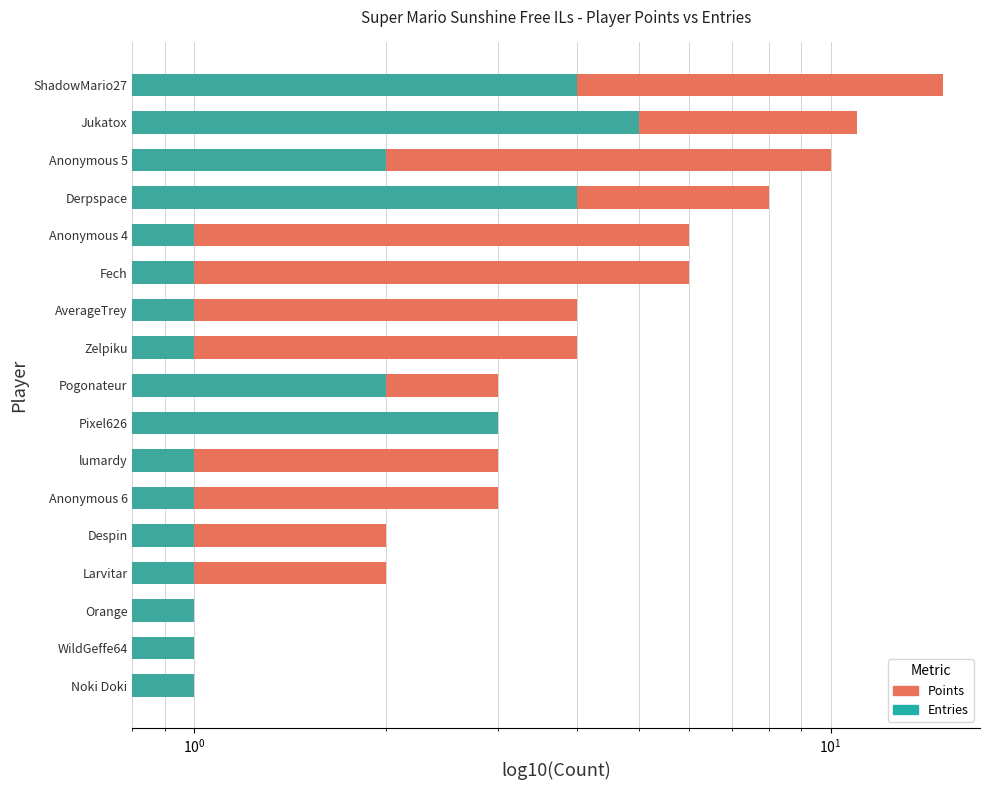

Rank the series at Pogonateur from lowest to highest value.

Entries, Points